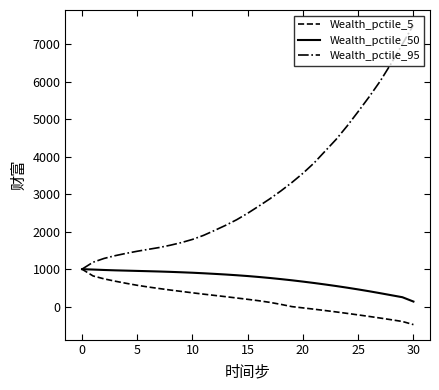

How many lines are shown in the chart?

3